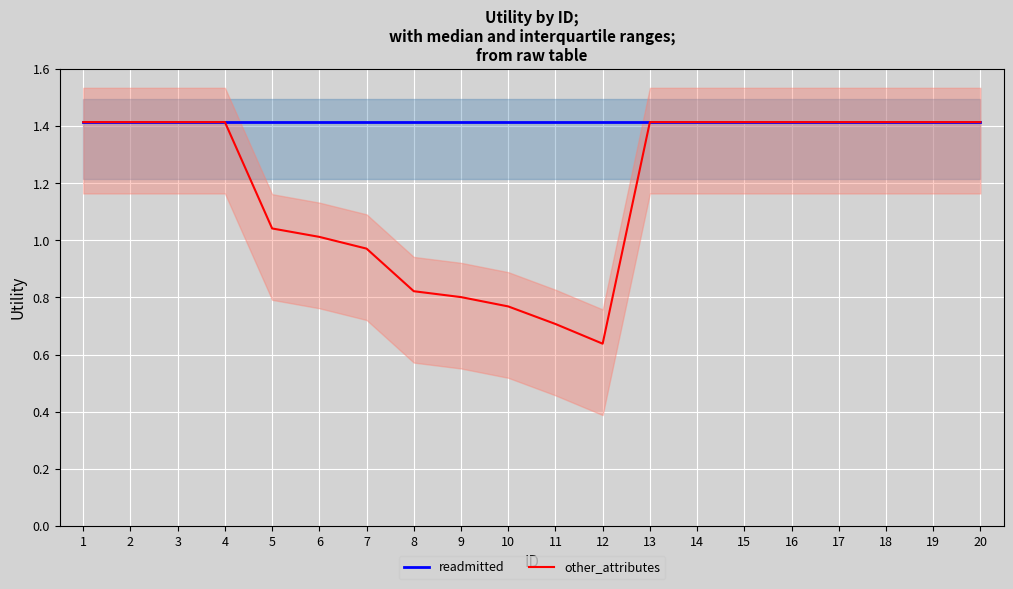

What is the lowest value of the readmitted series?

1.4